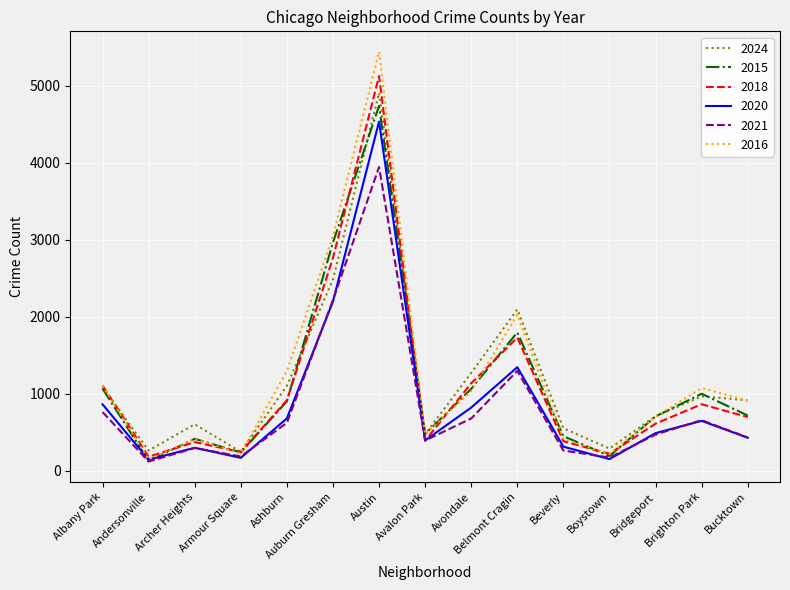

The 2015 series shows 193 at Boystown. True or false?

True